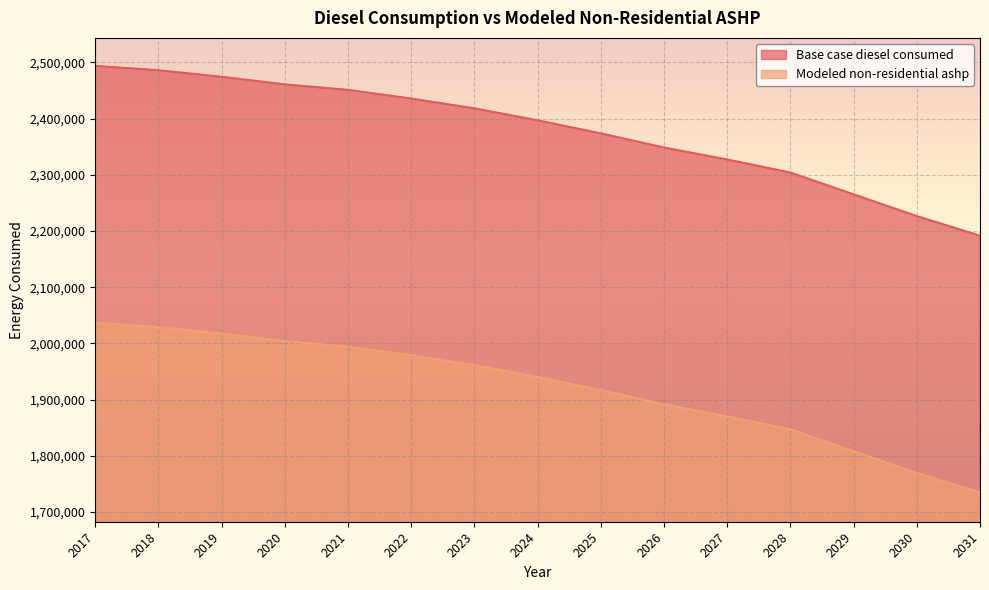

Is it true that Modeled non-residential ashp equals 1384004.6 at 2021?

False